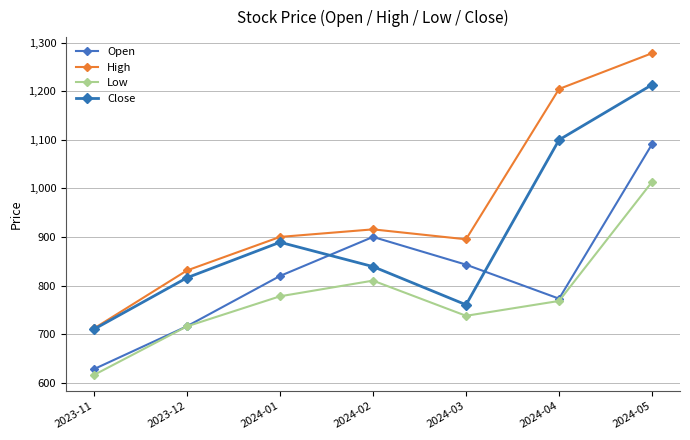

How many lines are shown in the chart?

4